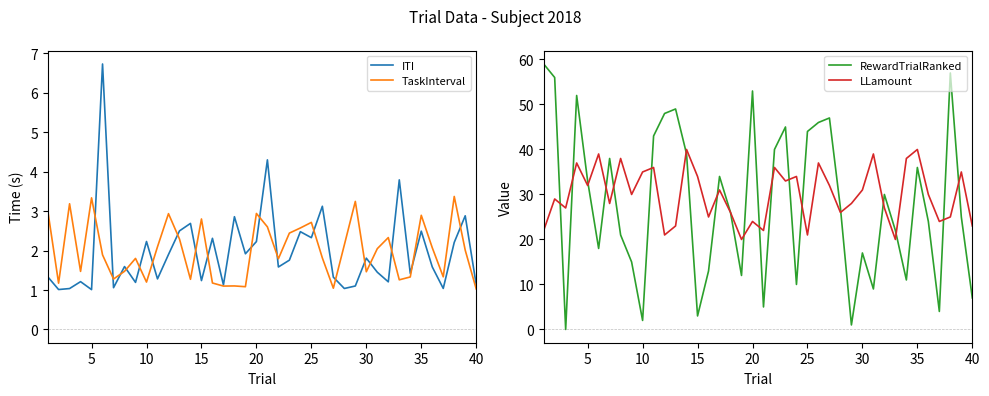

After their last crossing, which series has the higher values: TaskInterval or ITI?

ITI